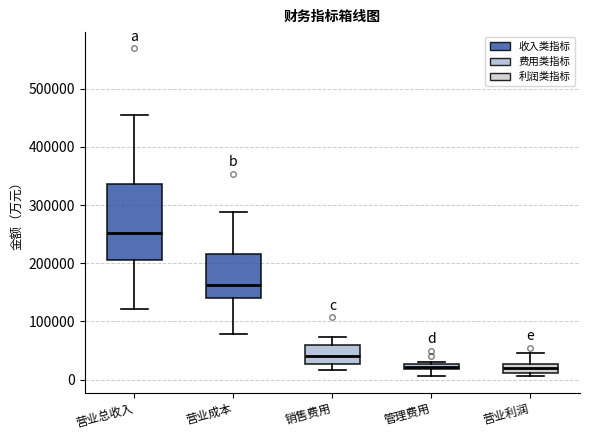

Where does the upper whisker of the box for 营业利润 end on the y-axis? The values are not printed on the chart, so give them approximately, as read against the axis.

50000